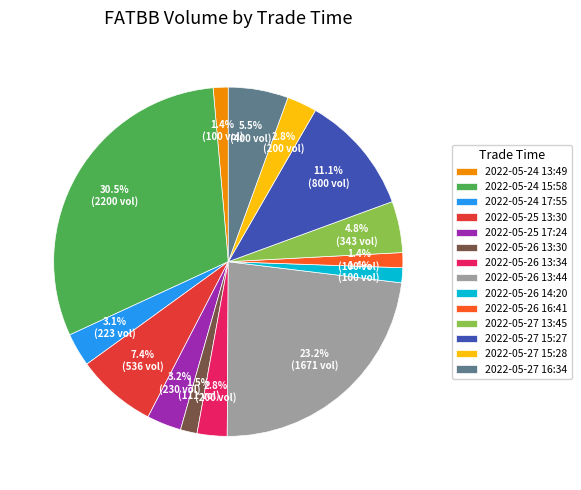

Which category has the biggest portion of the pie?

2022-05-24 15:58